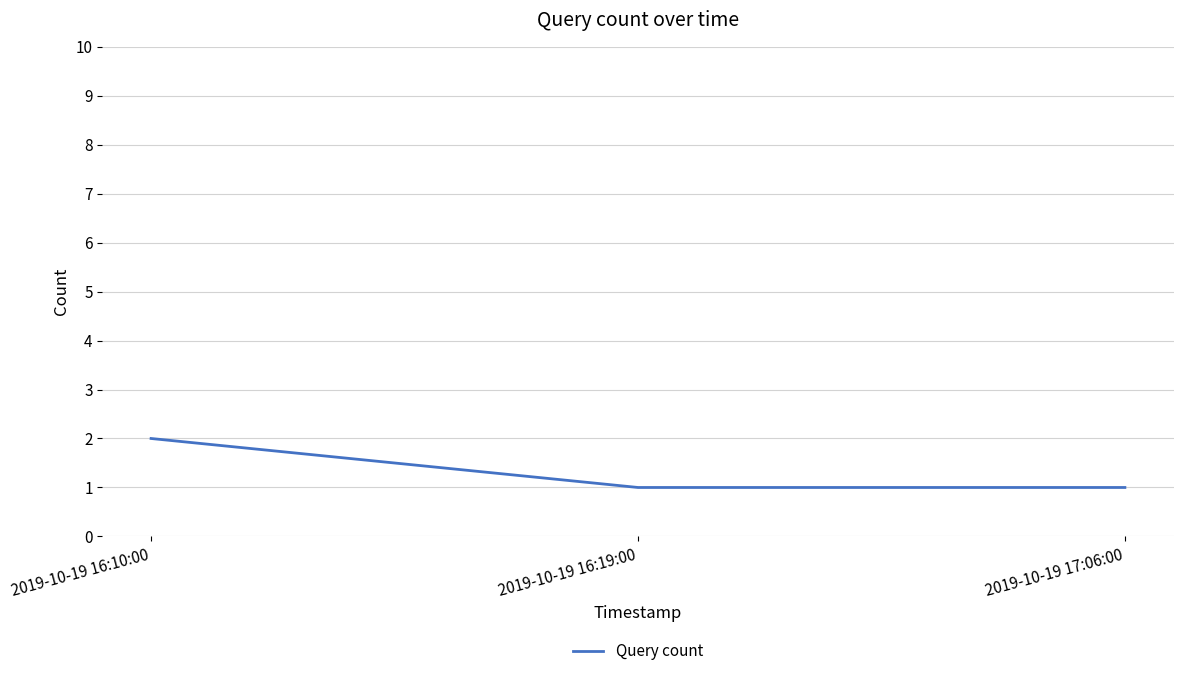

What position from the right is 2019-10-19 17:06:00?

1